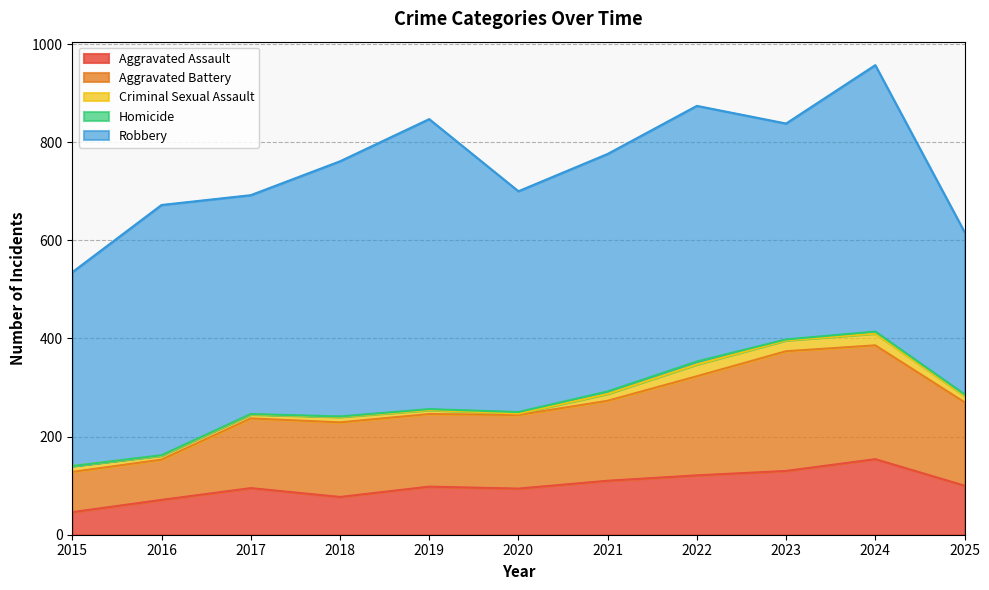

What is the minimum value for Robbery?

331